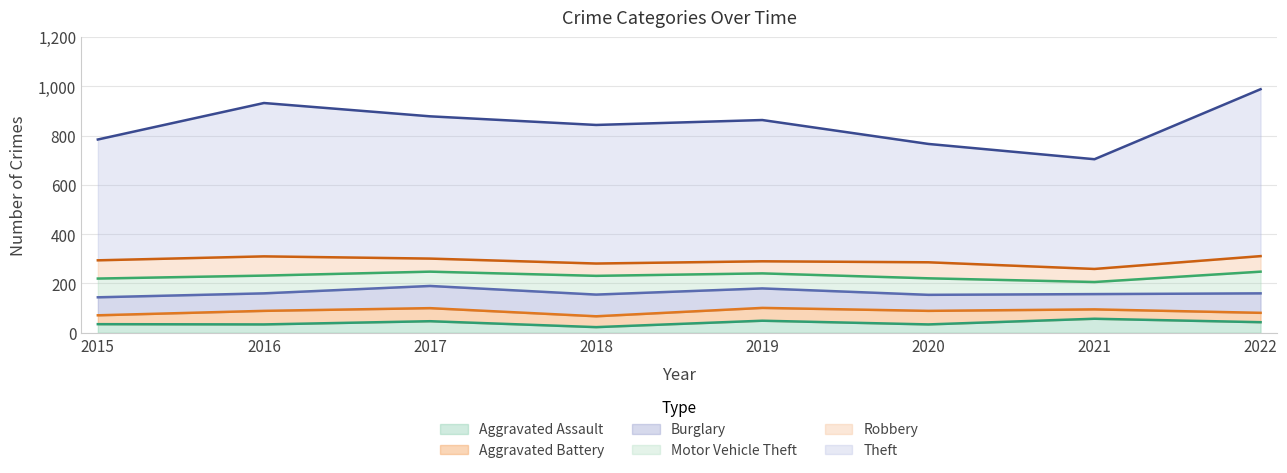

What is the value of the Burglary point at the 8th from the left?

79